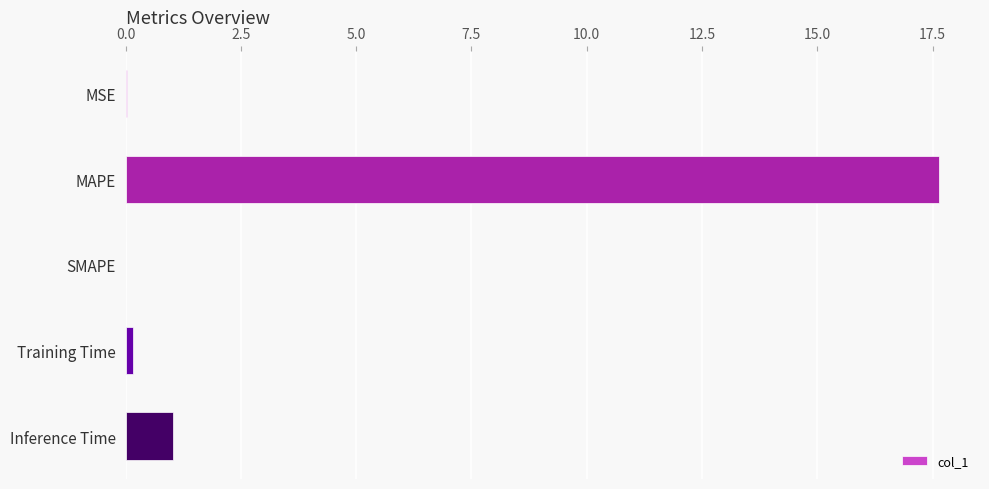

What is the sum of all values?

18.8